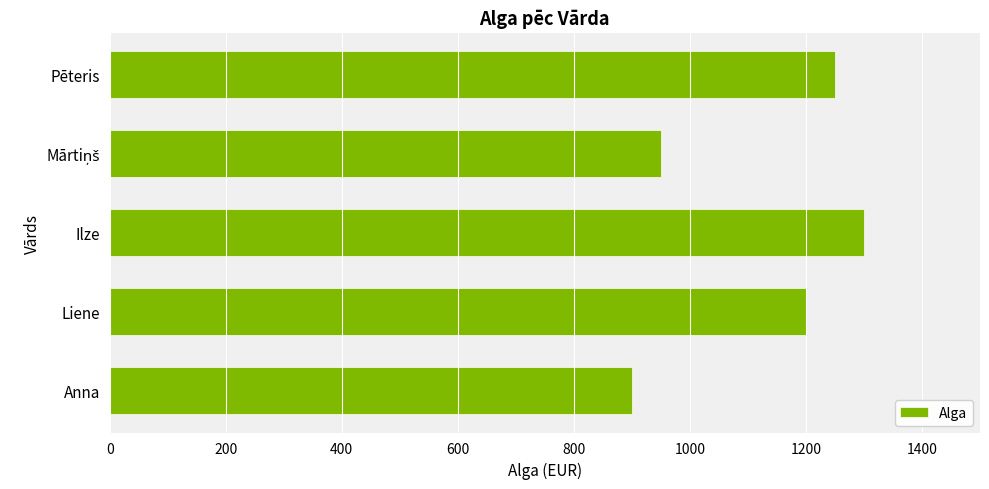

What is the change in value from Anna to Liene?

+300